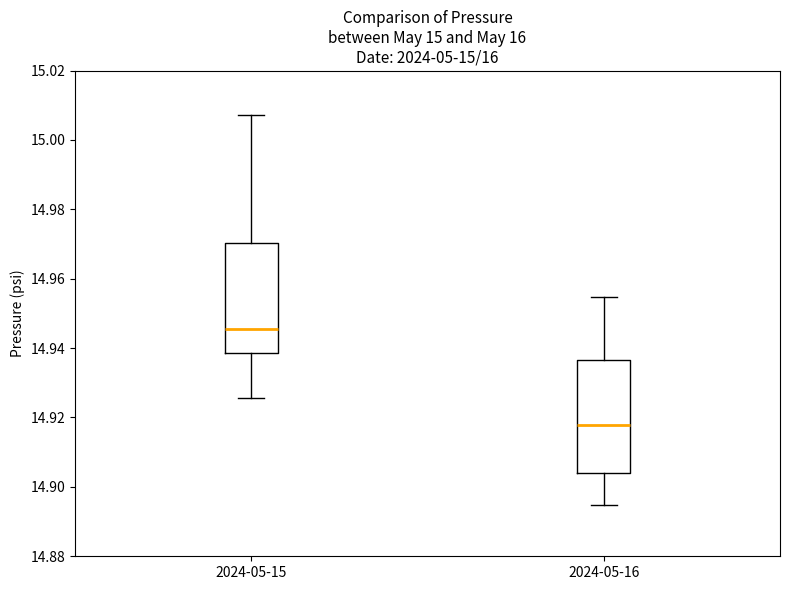

Where does the upper whisker of the box for 2024-05-15 end on the y-axis? The values are not printed on the chart, so give them approximately, as read against the axis.

15.008